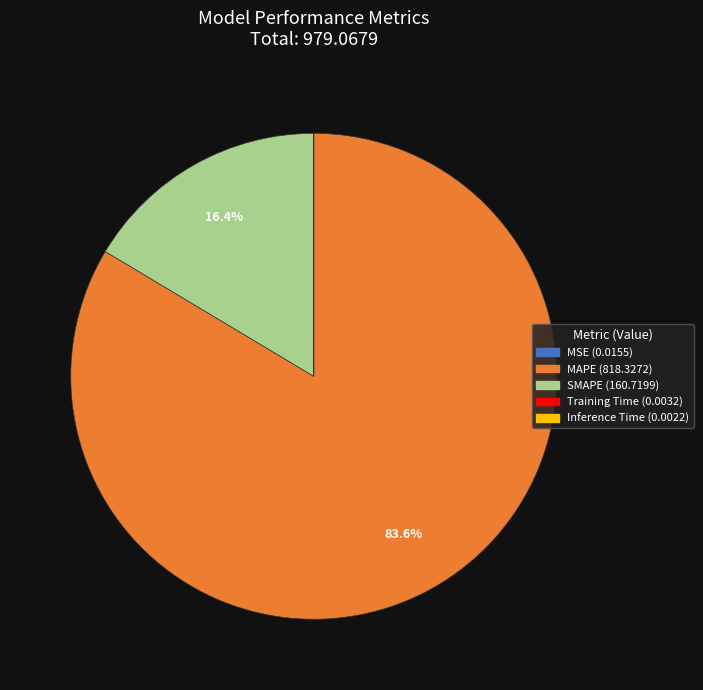

Is there a majority slice in this chart?

Yes